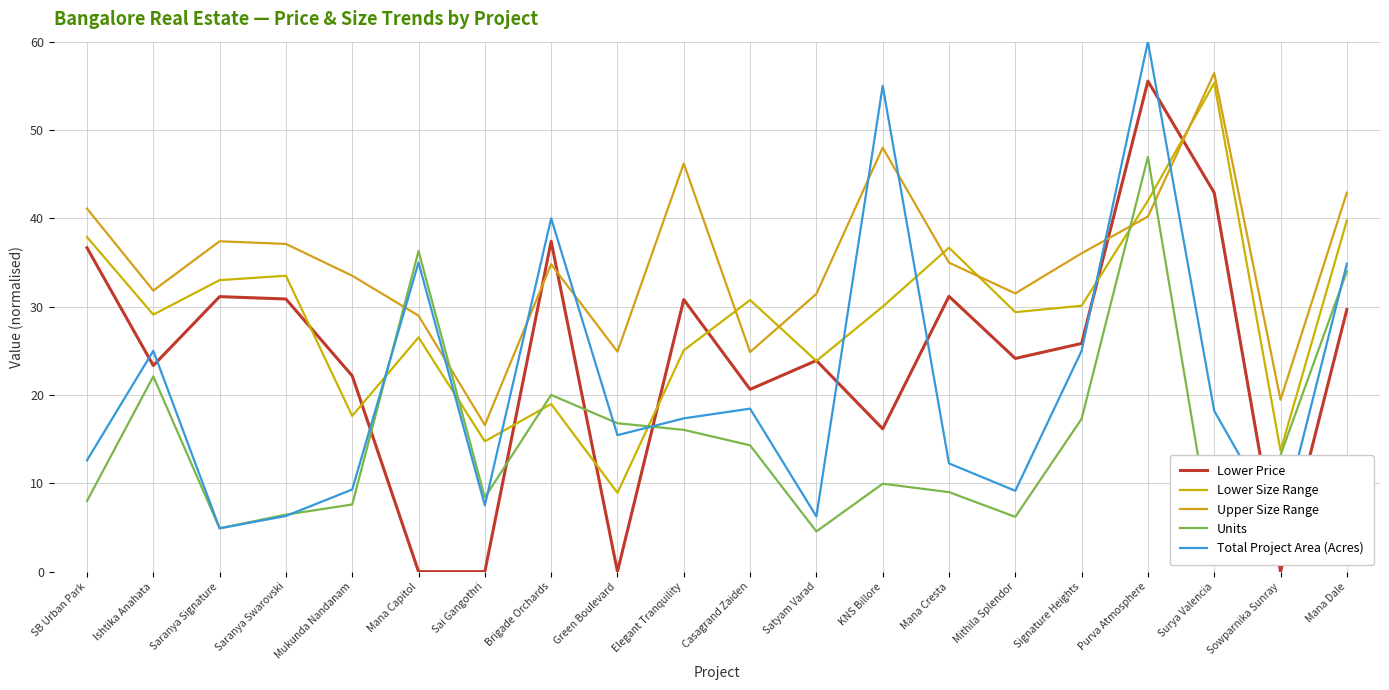

Which series ends up on top after the final intersection of Upper Size Range and Units?

Upper Size Range